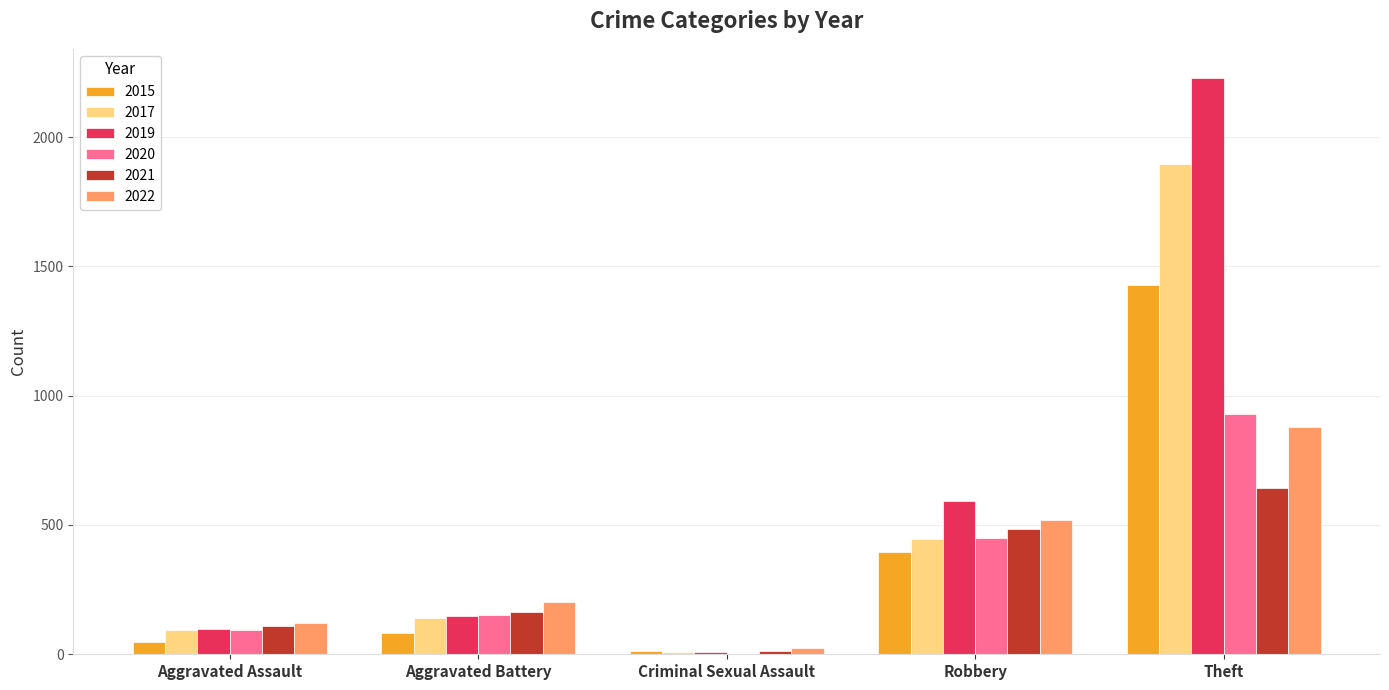

At which category is the sum across all series the highest?

Theft